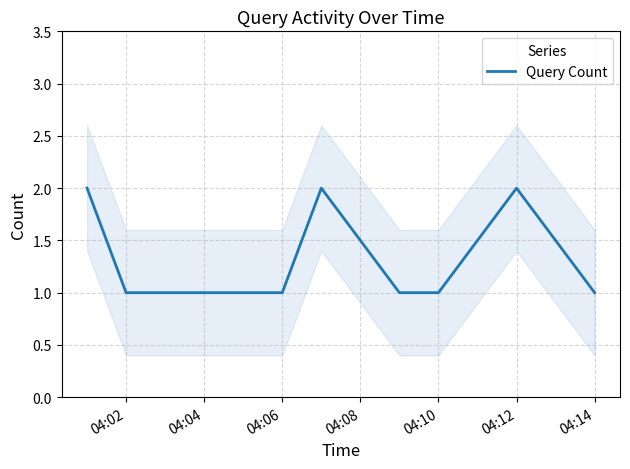

What is the minimum value shown in the chart?

1